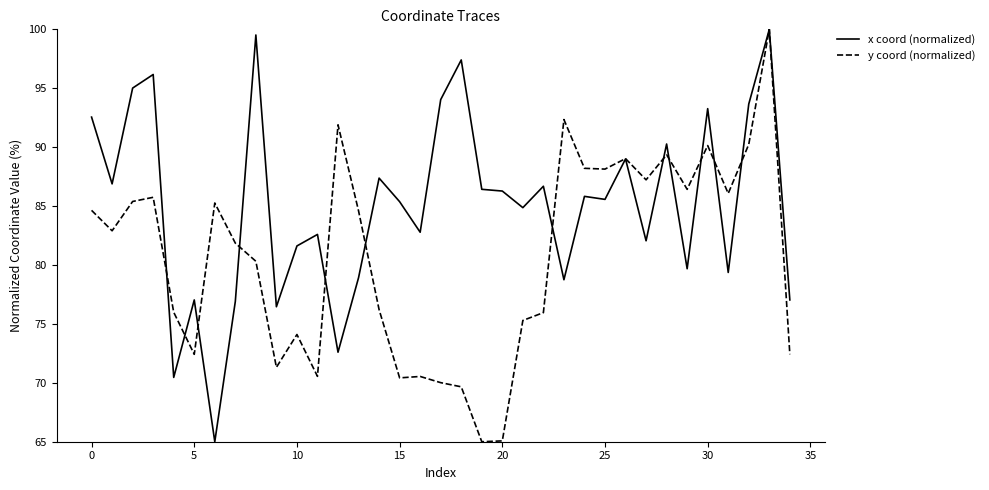

Does the chart display data point markers on the line(s)?

No